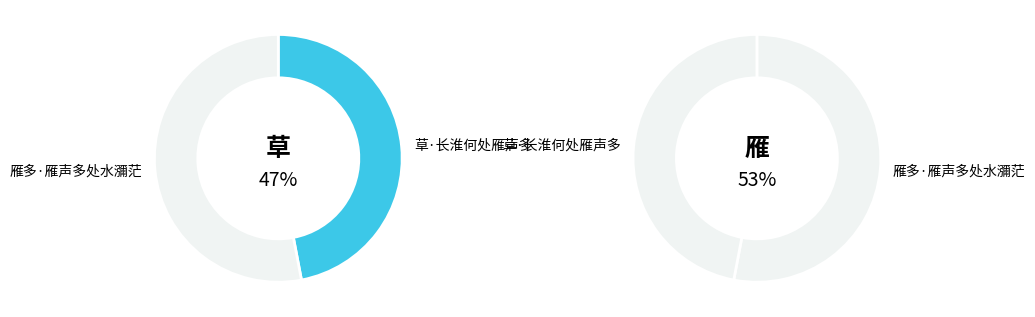

To the nearest percent, what percentage of the pie is 草·长淮何处雁声多?

47%